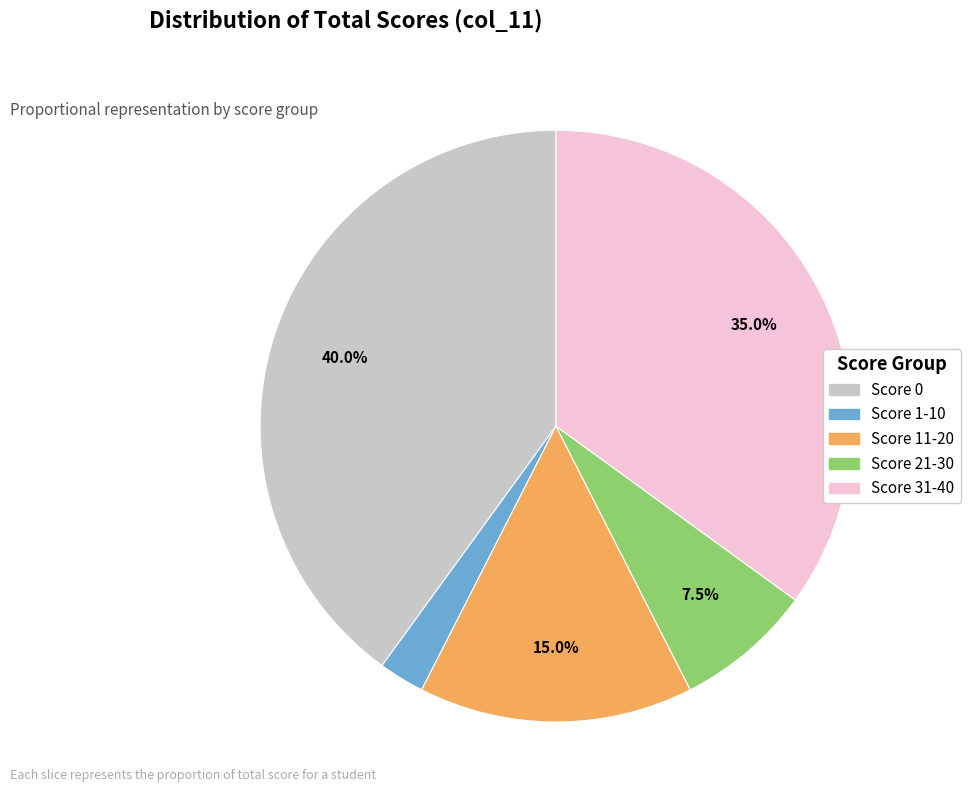

Does any single category account for the majority?

No